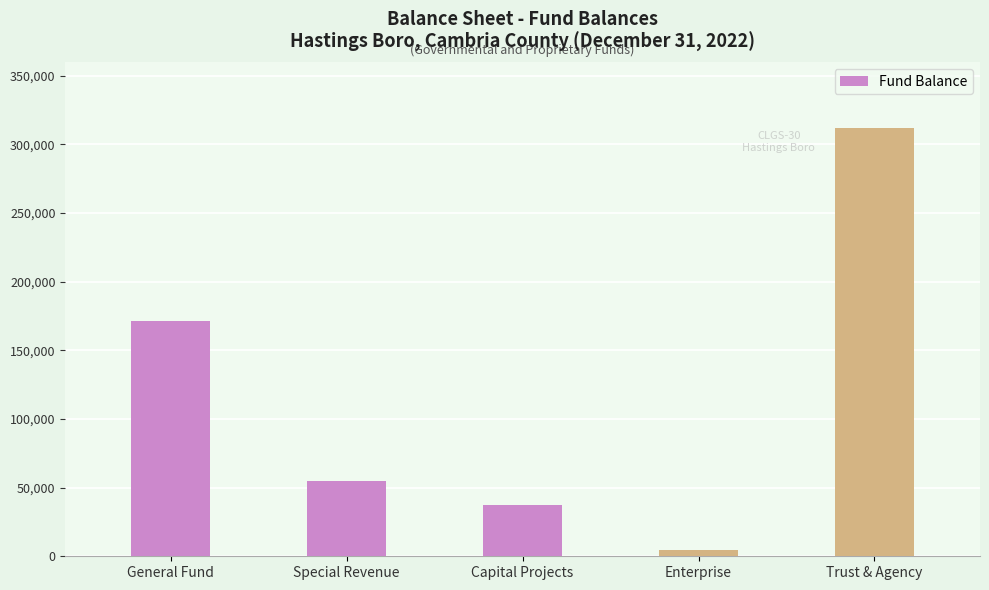

What is the maximum value shown in the chart?

311656